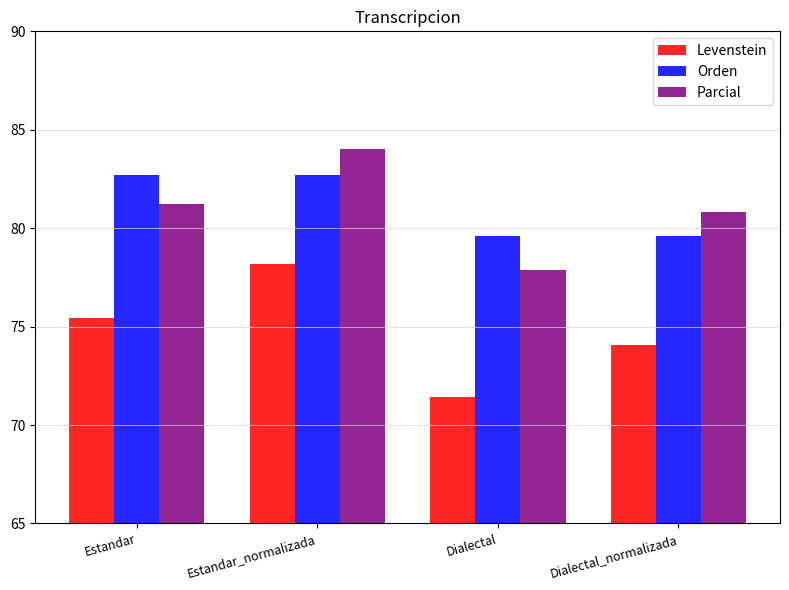

How many data points in Levenstein are less than 75?

2